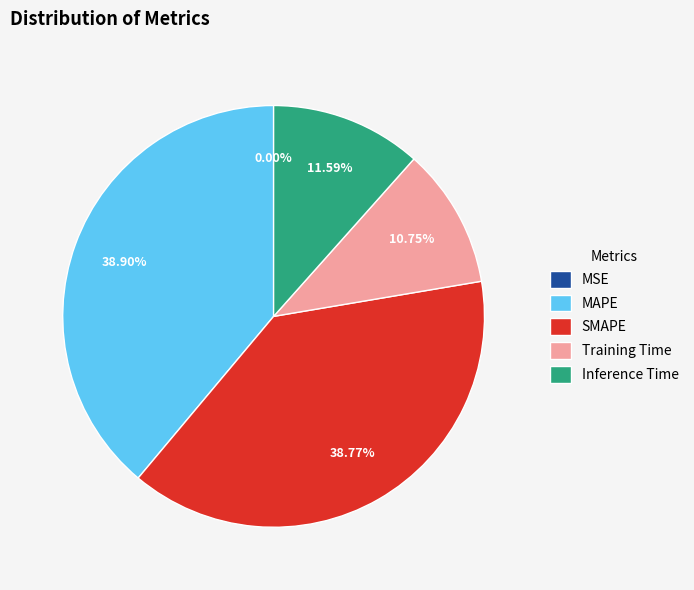

Between MAPE and Inference Time, which is larger?

MAPE